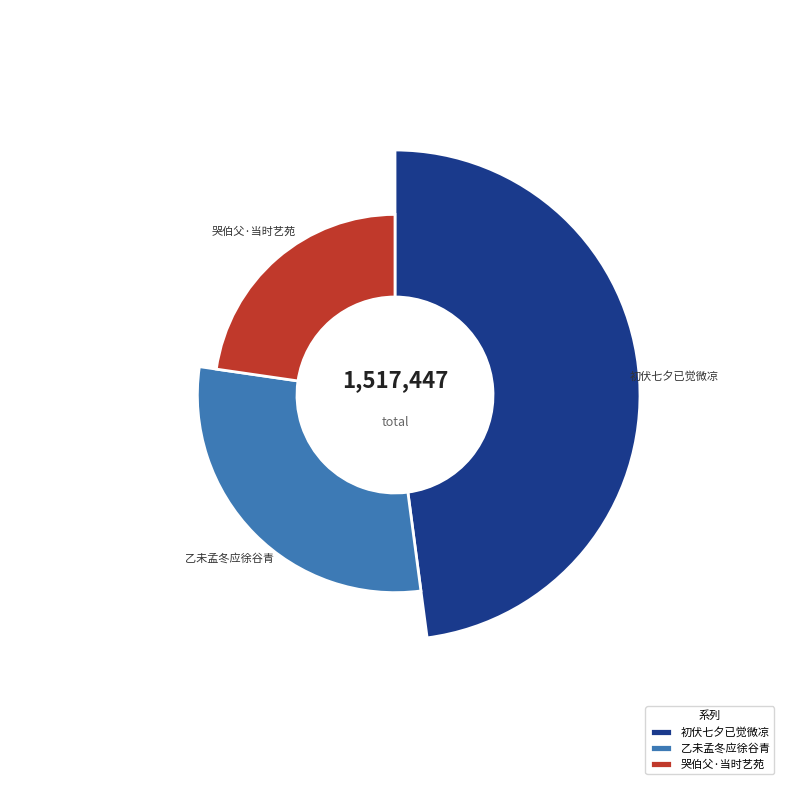

How many slices are in this pie chart?

3